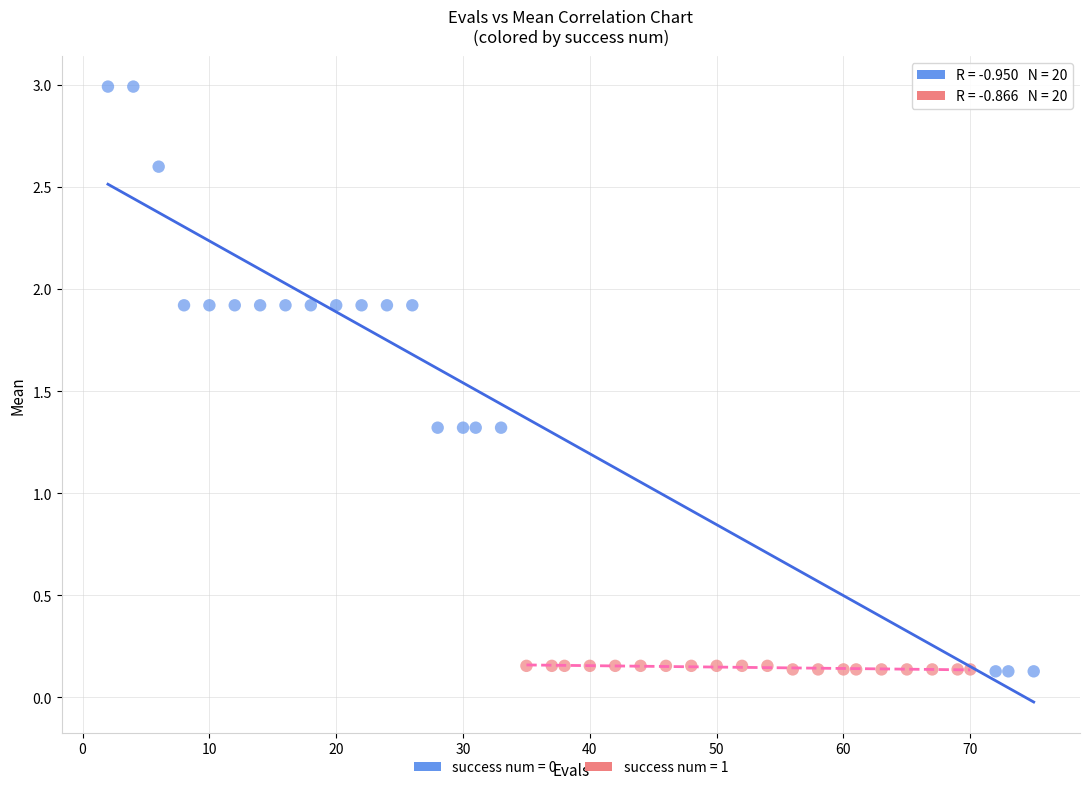

Which series has the largest Y range (max minus min)?

success num = 0